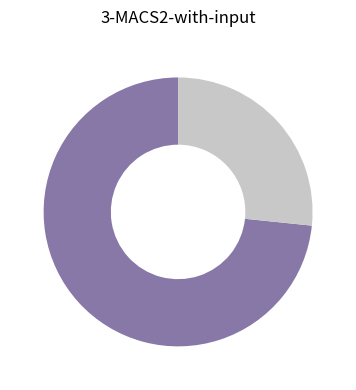

Is there a majority slice in this chart?

Yes